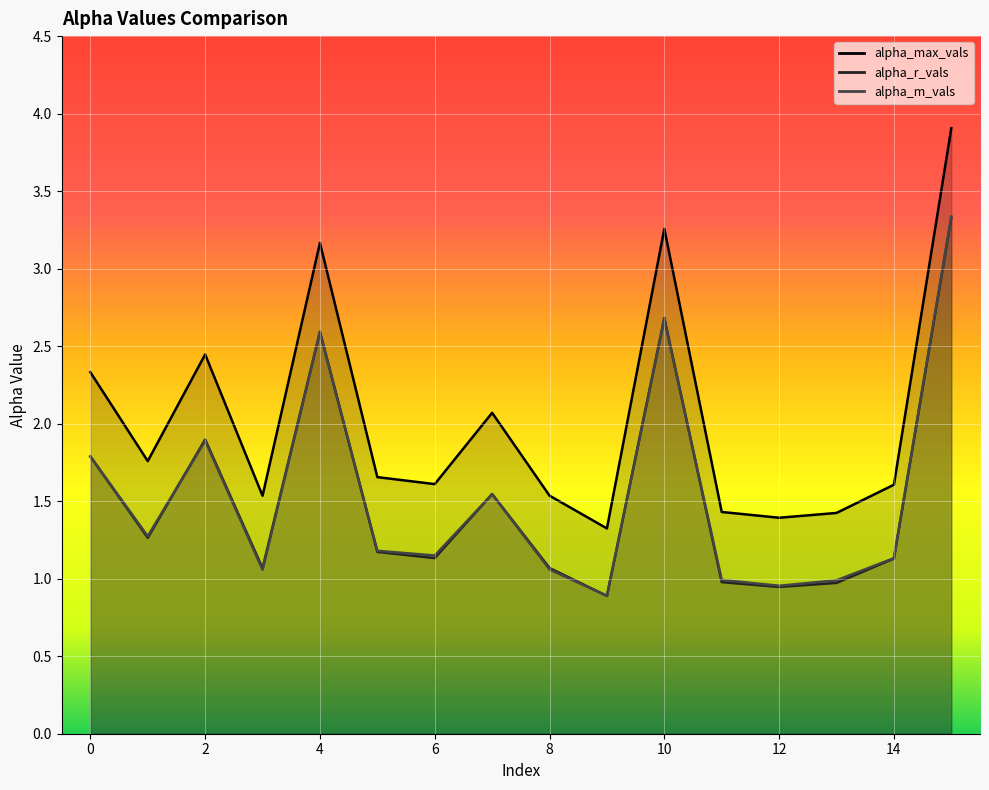

How many interior local peaks does the alpha_r_vals series have?

4